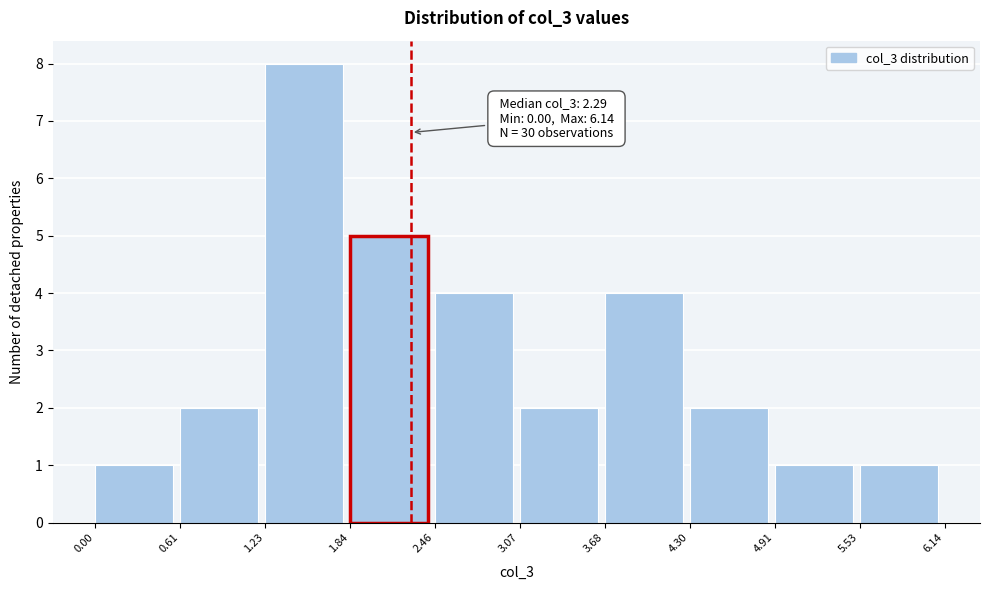

Over which range of the x-axis is the bar tallest?

1.23 to 1.84